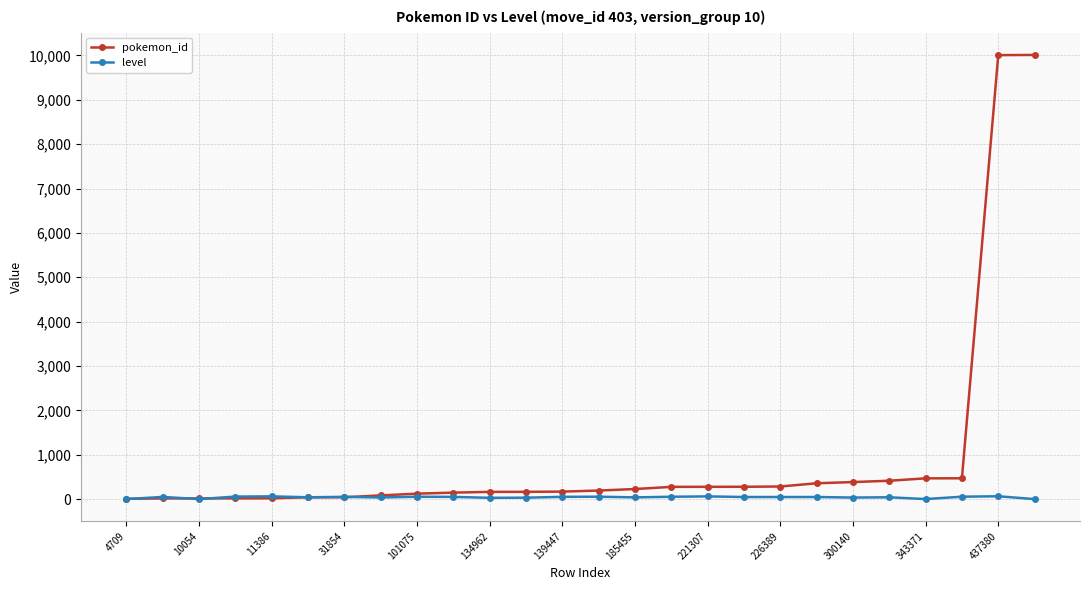

True or false: level has more than 0 points higher than both neighbors.

True